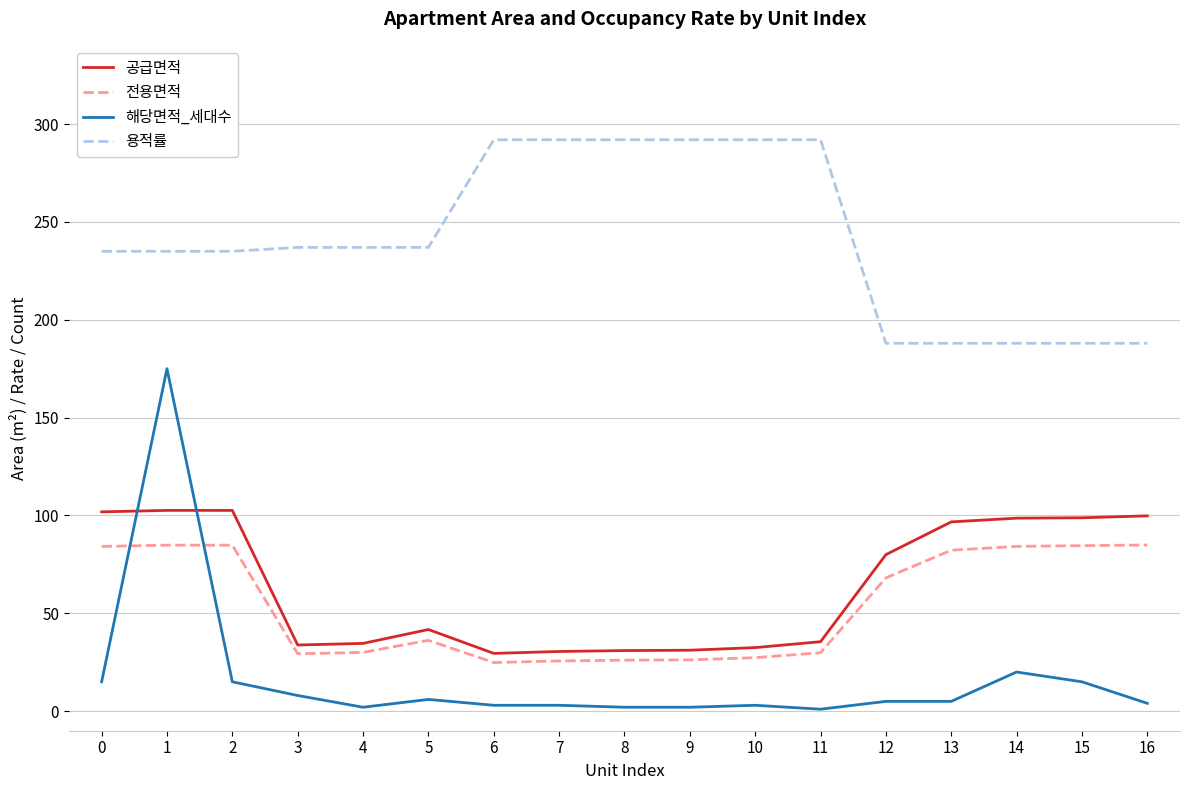

Which series changed the most between 0 and 3?

공급면적